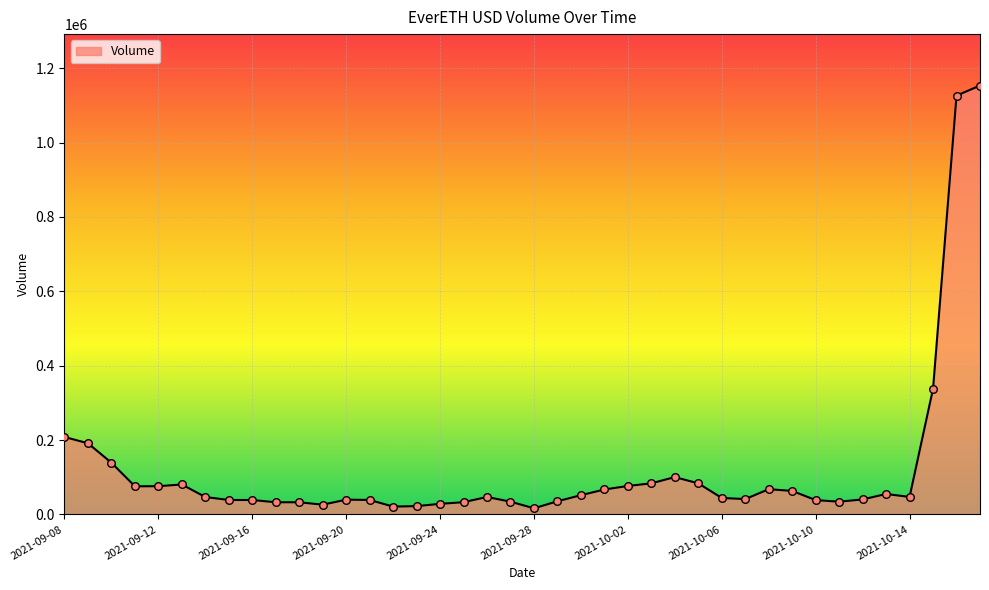

What is the greatest value displayed?

1153553